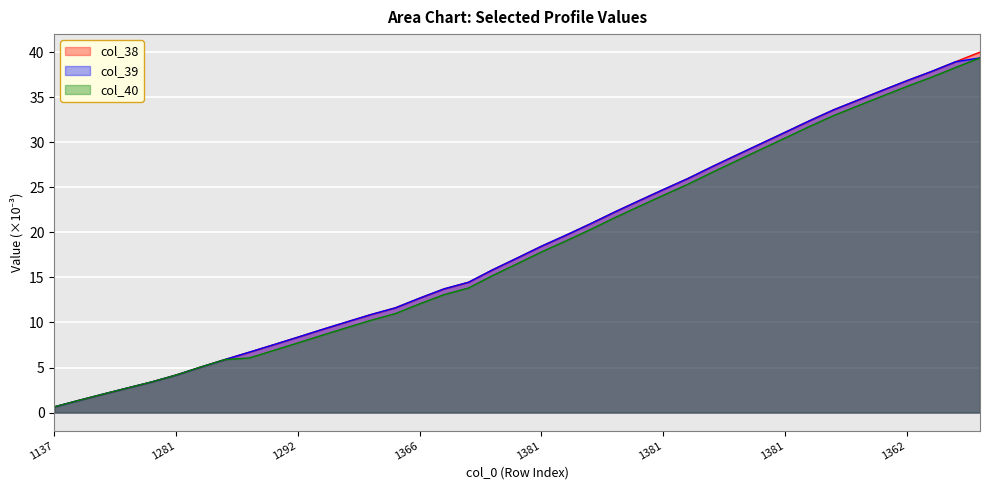

Rank the series by their maximum value, from lowest to highest.

col_39, col_40, col_38